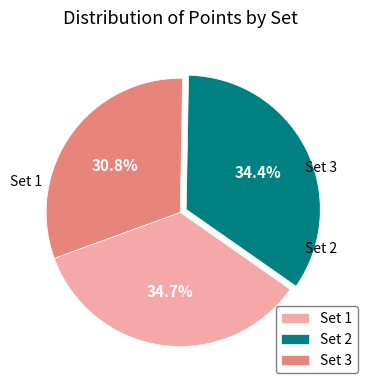

To the nearest percent, what is the difference between the Set 3 and Set 2 slice percentages?

4%